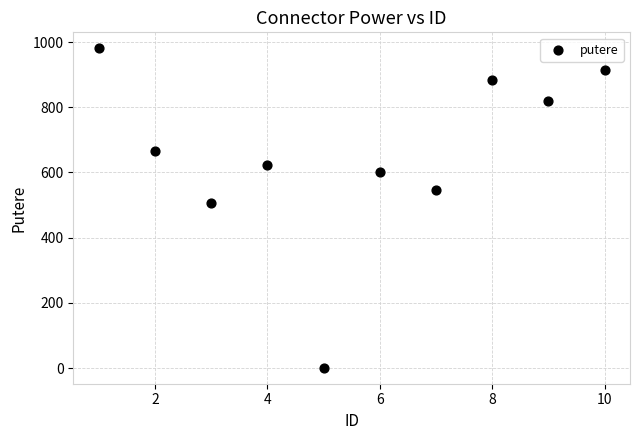

What Y value in the scatter plot is closest to 491?

506